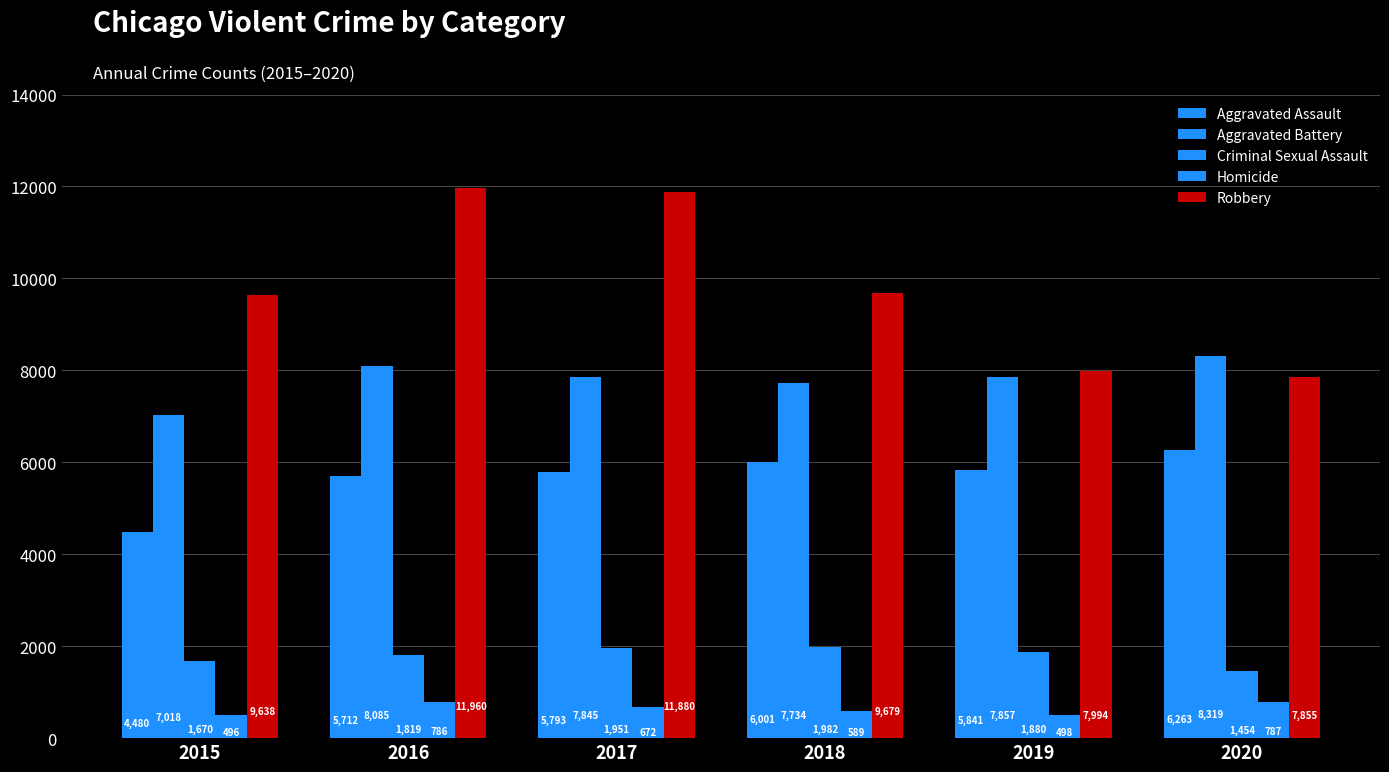

How many values in the Robbery series are below 9679?

3